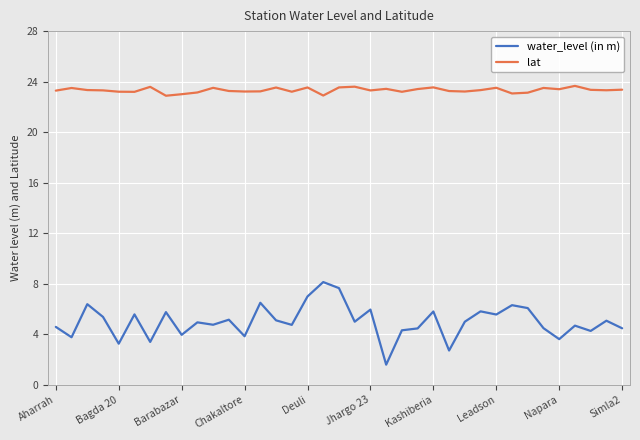

True or false: lat and water_level (in m) intersect in this chart.

False